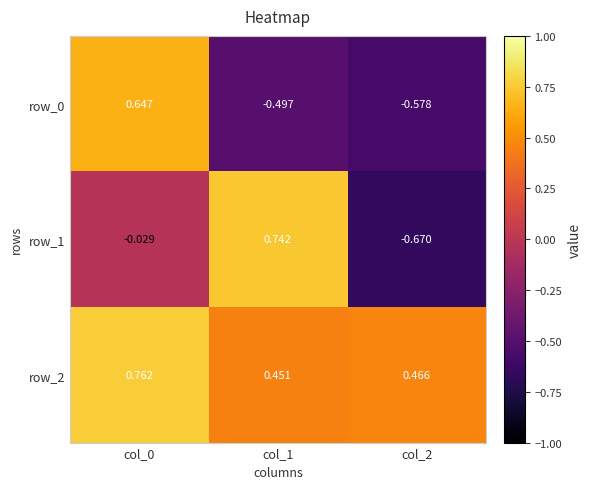

Which series has the largest range (max minus min)?

row_1